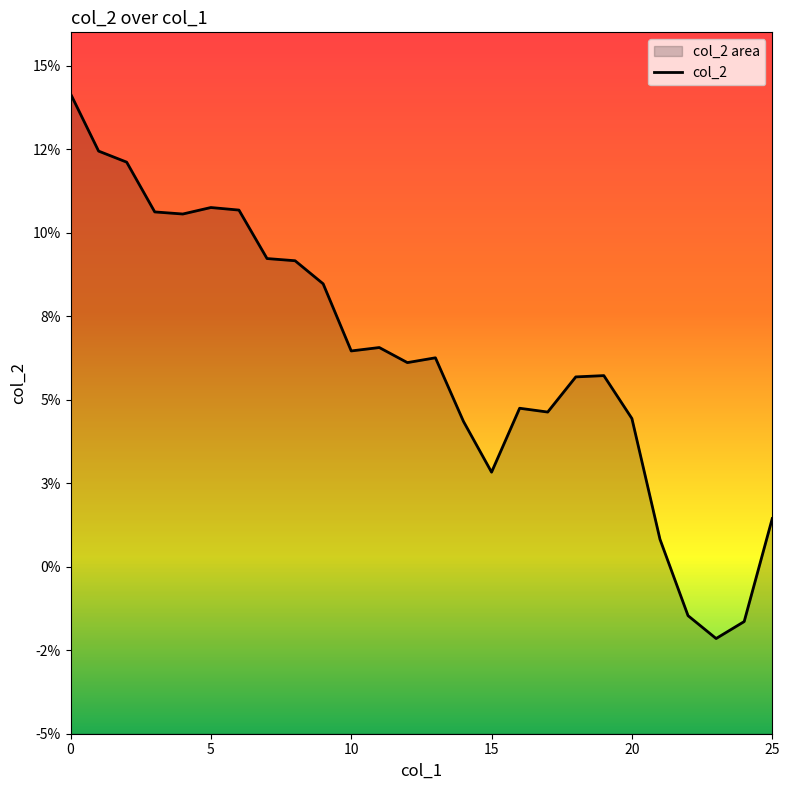

How many points are higher than both their immediate neighbors (excluding endpoints)?

5